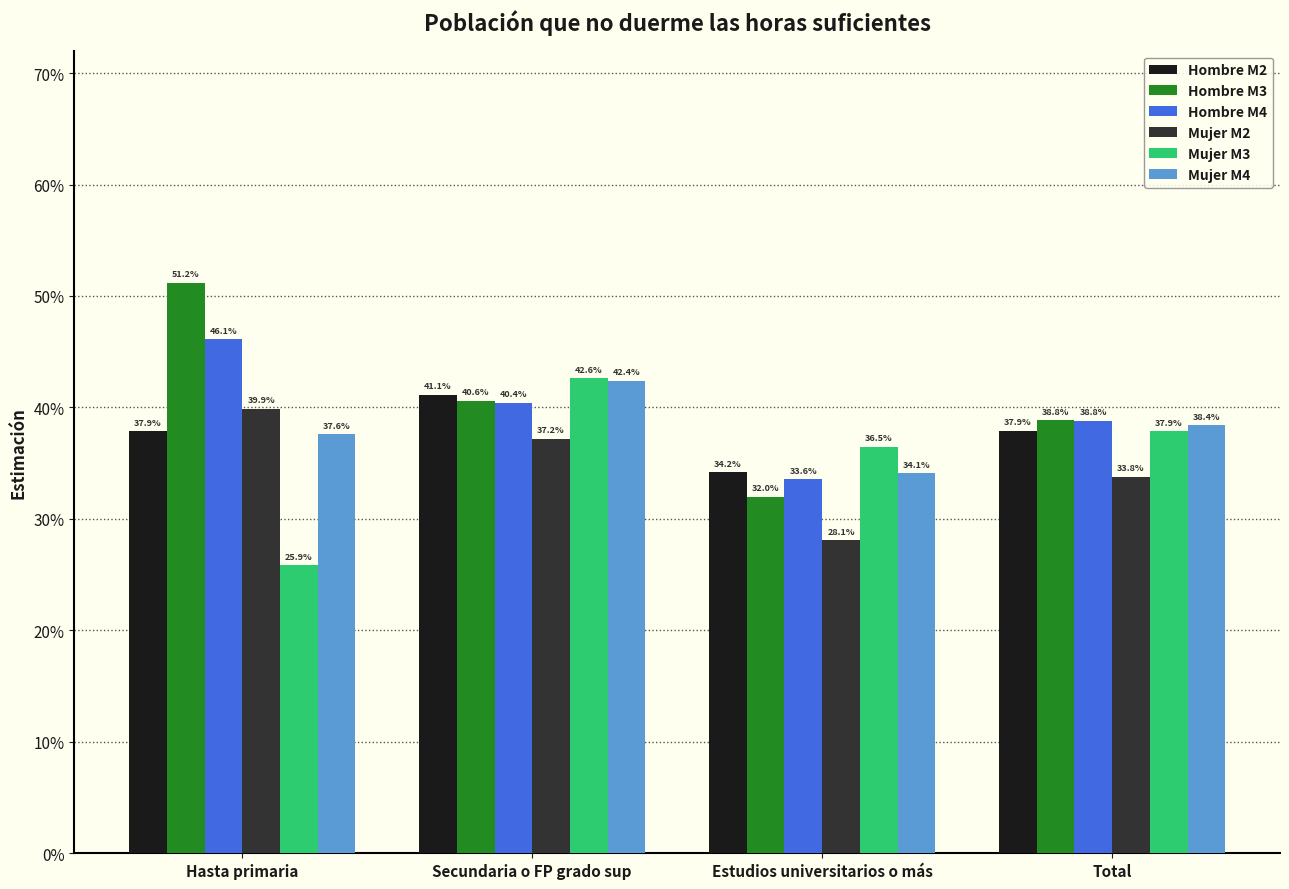

At which category does the chart reach its peak across all series?

Hasta primaria